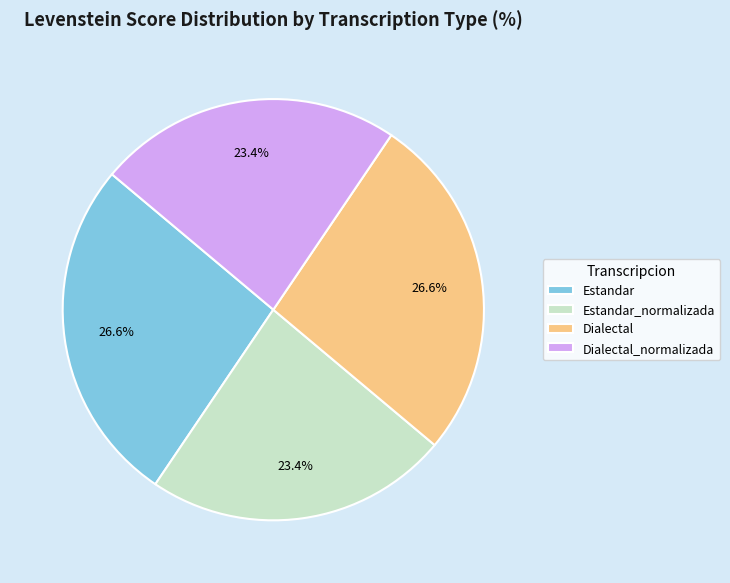

Does Dialectal represent more than half of the total?

No